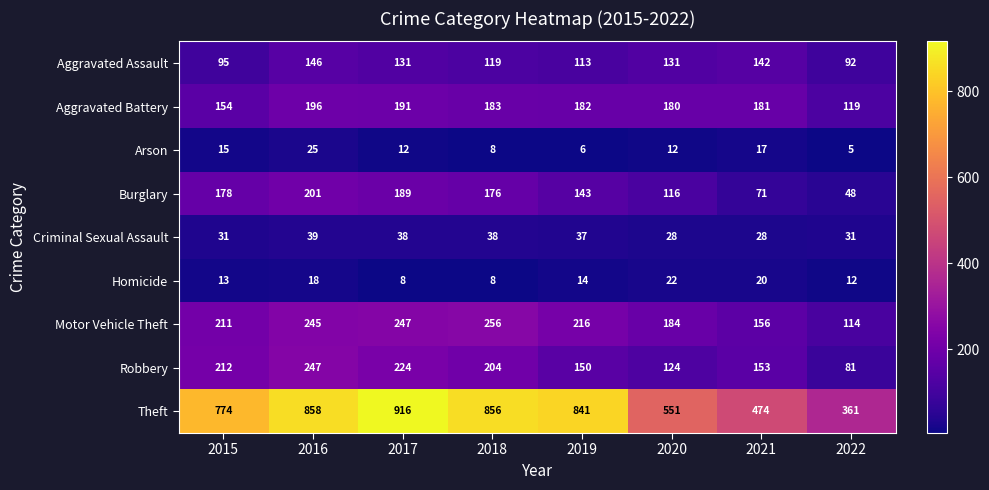

Rank the series at 2016 from highest to lowest value.

Theft, Robbery, Motor Vehicle Theft, Burglary, Aggravated Battery, Aggravated Assault, Criminal Sexual Assault, Arson, Homicide